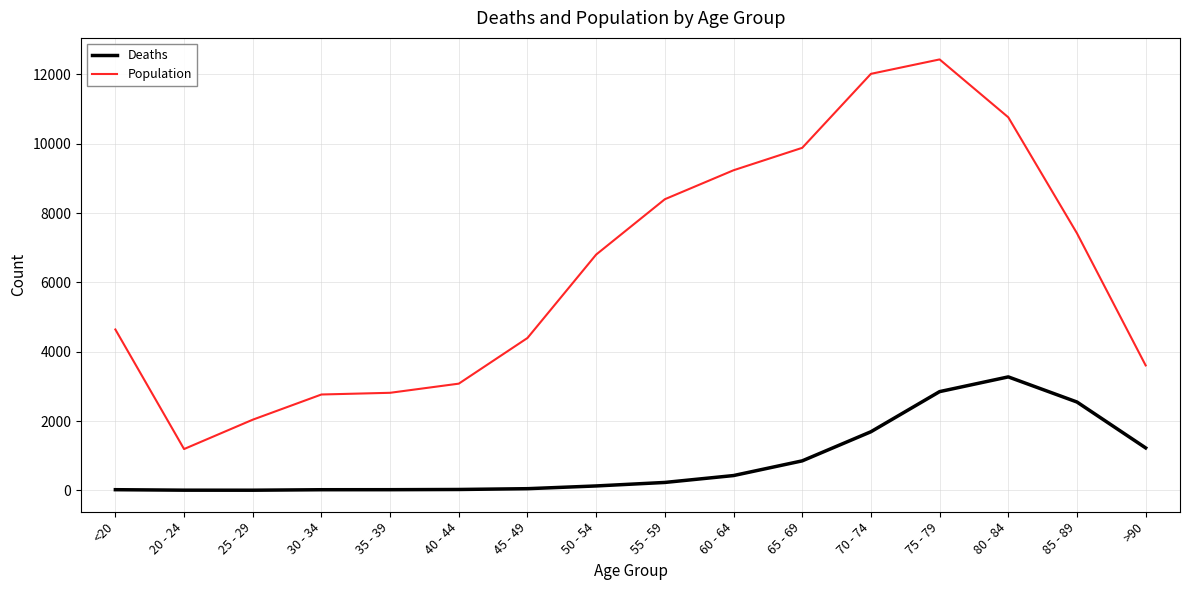

What is the sum of all Deaths values?

13343